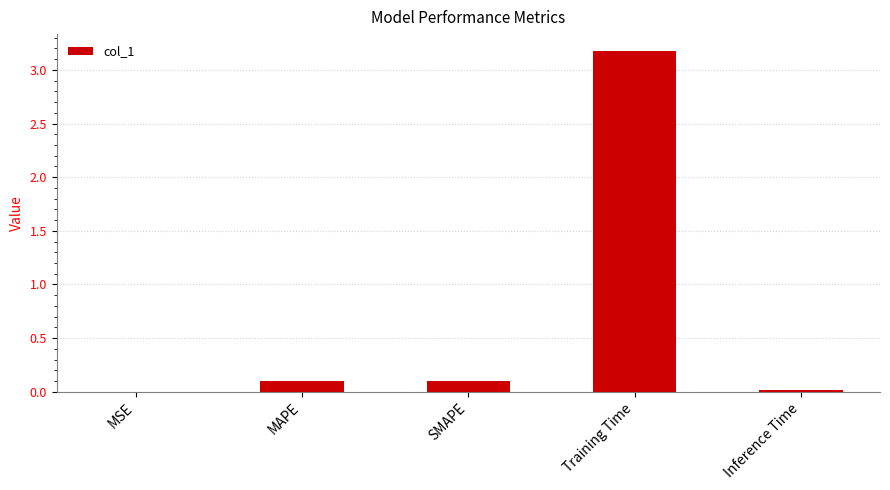

What is the sum of all values?

3.4